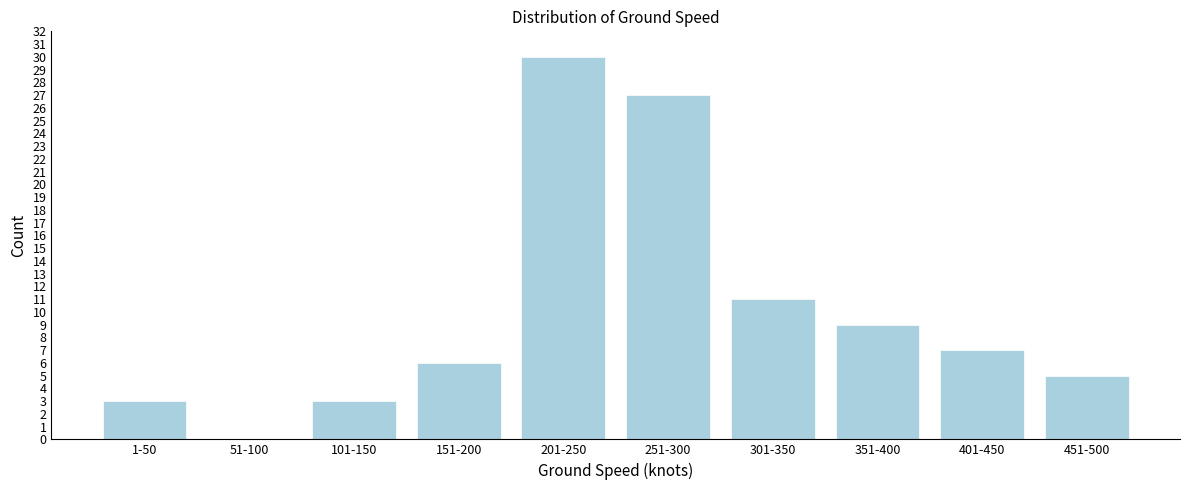

Reading right to left, what are all the values shown in this chart?

451-500=5	401-450=7	351-400=9	301-350=11	251-300=27	201-250=30	151-200=6	101-150=3	51-100=0	1-50=3